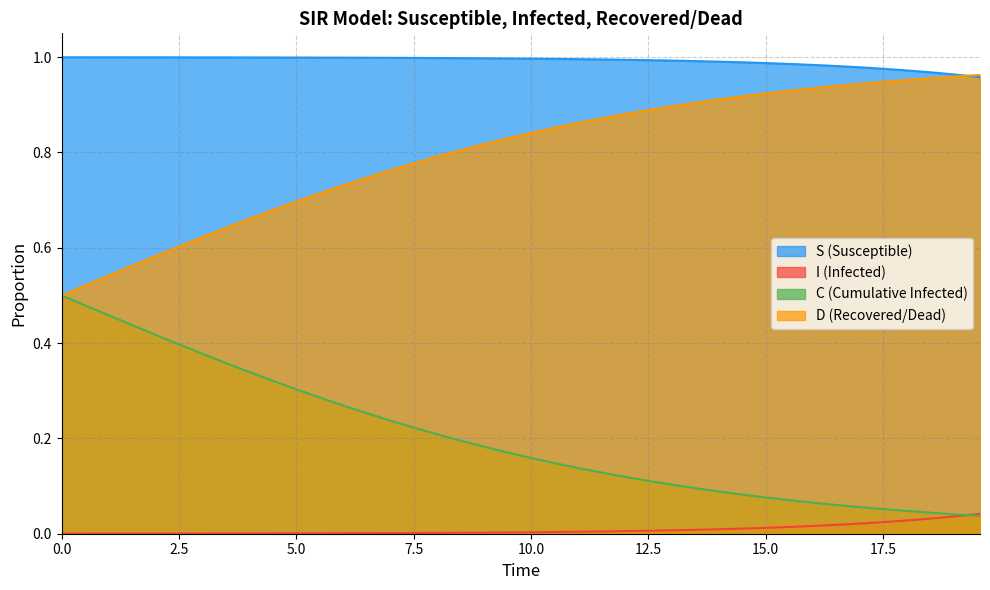

Which series has the largest total across all categories?

S (Susceptible)